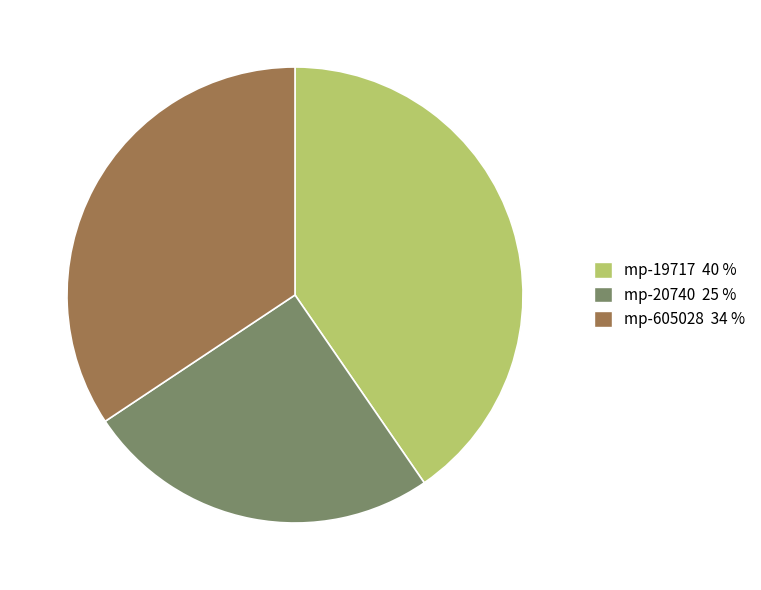

The mp-20740 slice represents 17% of the pie. True or false?

False